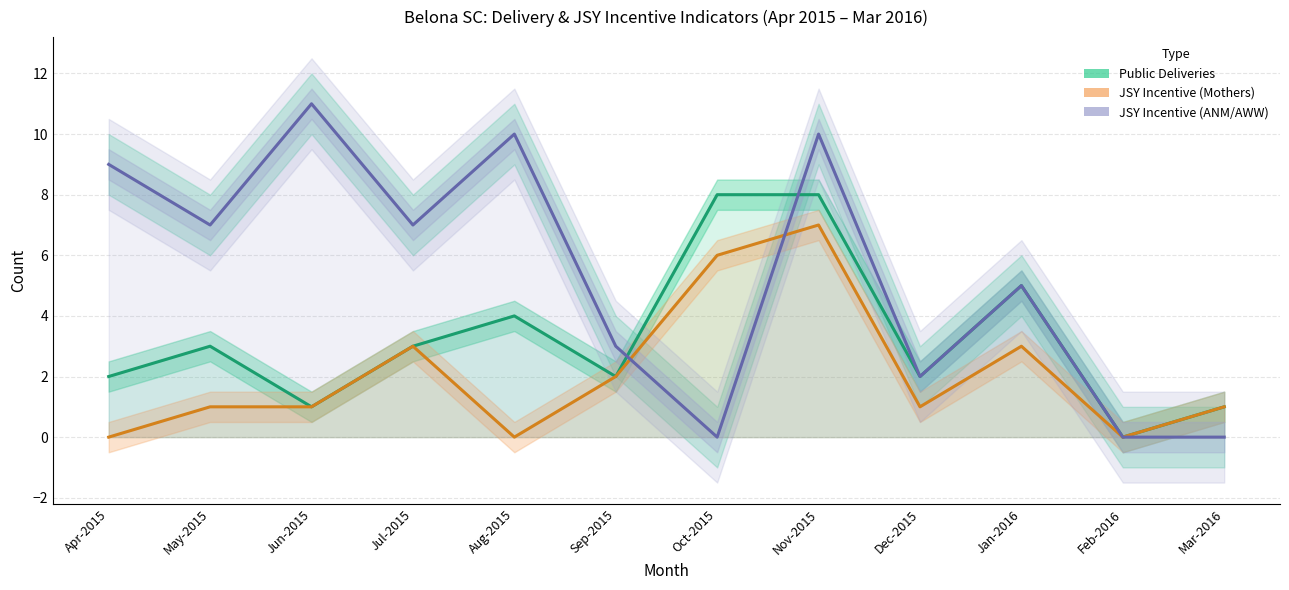

Is the value of JSY Incentive (ANM/AWW) at Nov-2015 greater than the value of JSY Incentive (Mothers) at Feb-2016?

Yes